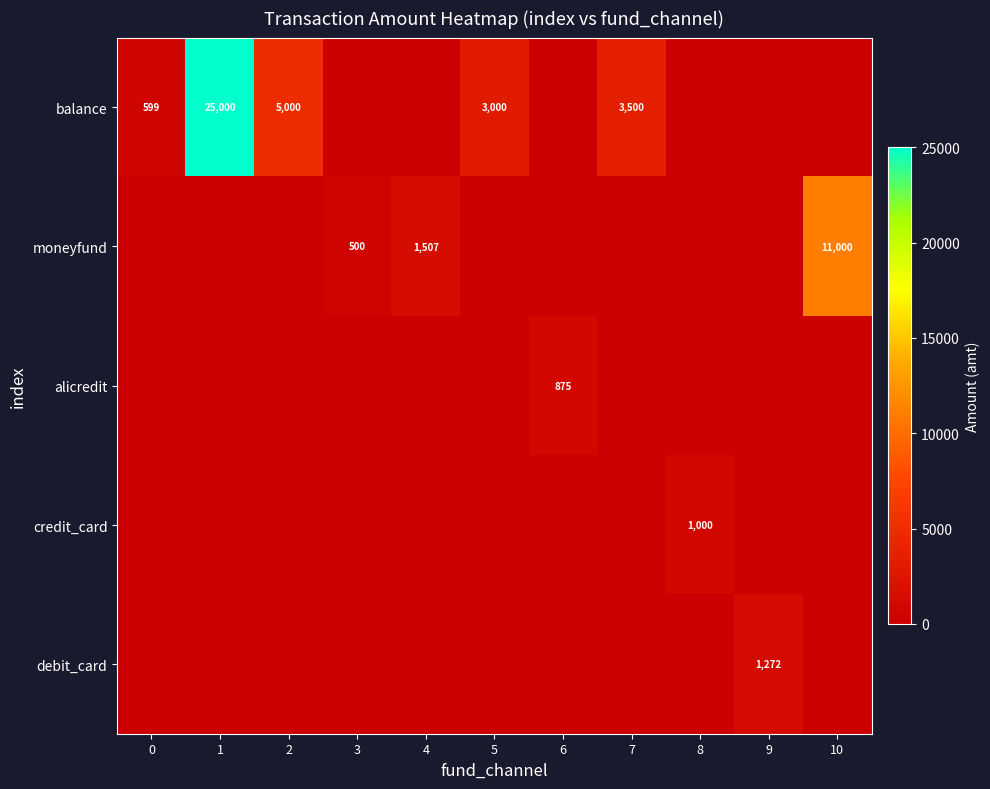

The value of balance at 5 is 1806. True or false?

False